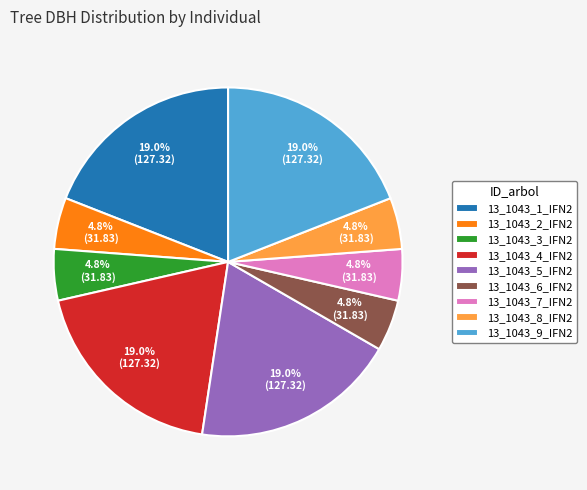

True or false: 13_1043_8_IFN2 accounts for 5% of the total.

True